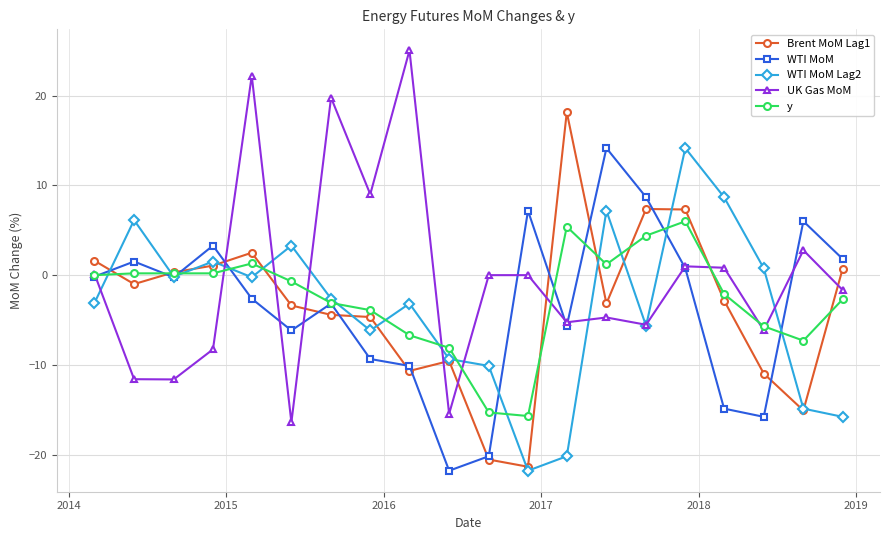

How many series are shown in this chart?

5